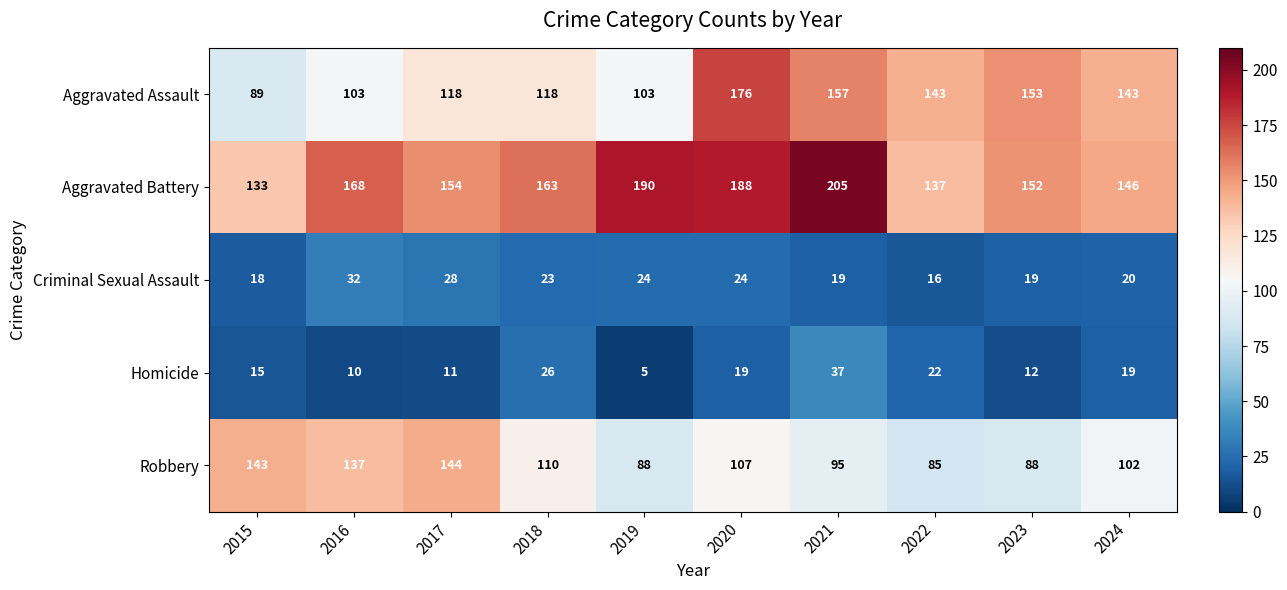

What is the highest value of the Aggravated Assault series?

176